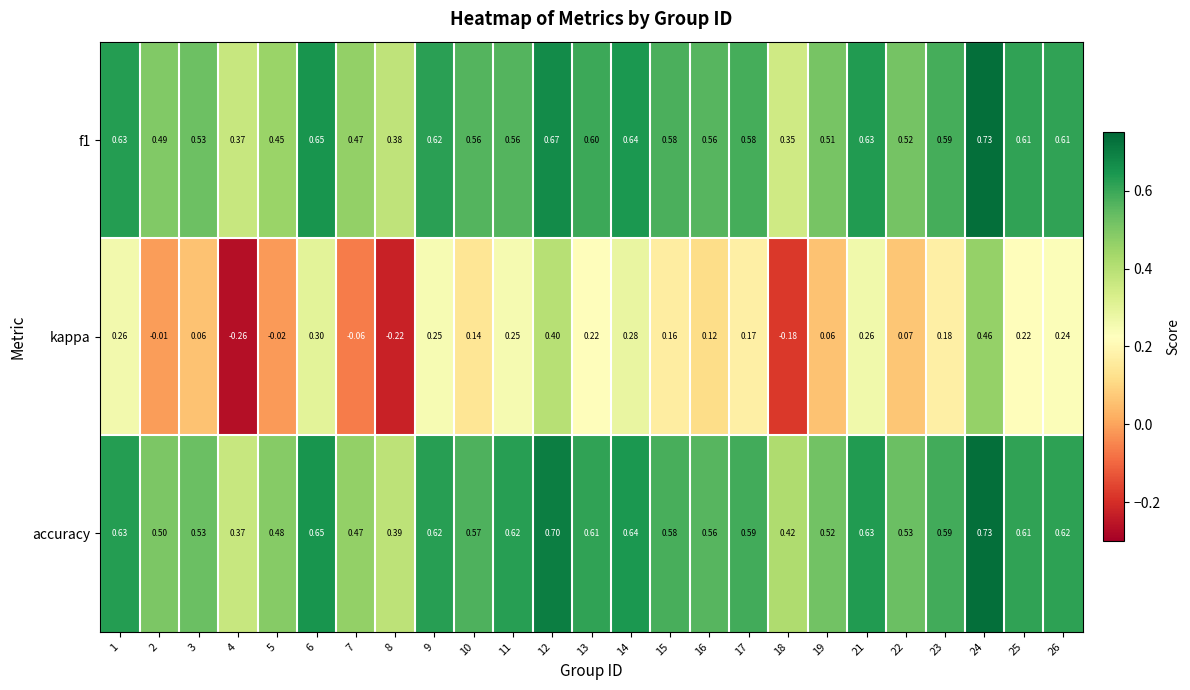

Is the value of kappa at 2 greater than the value of accuracy at 17?

No